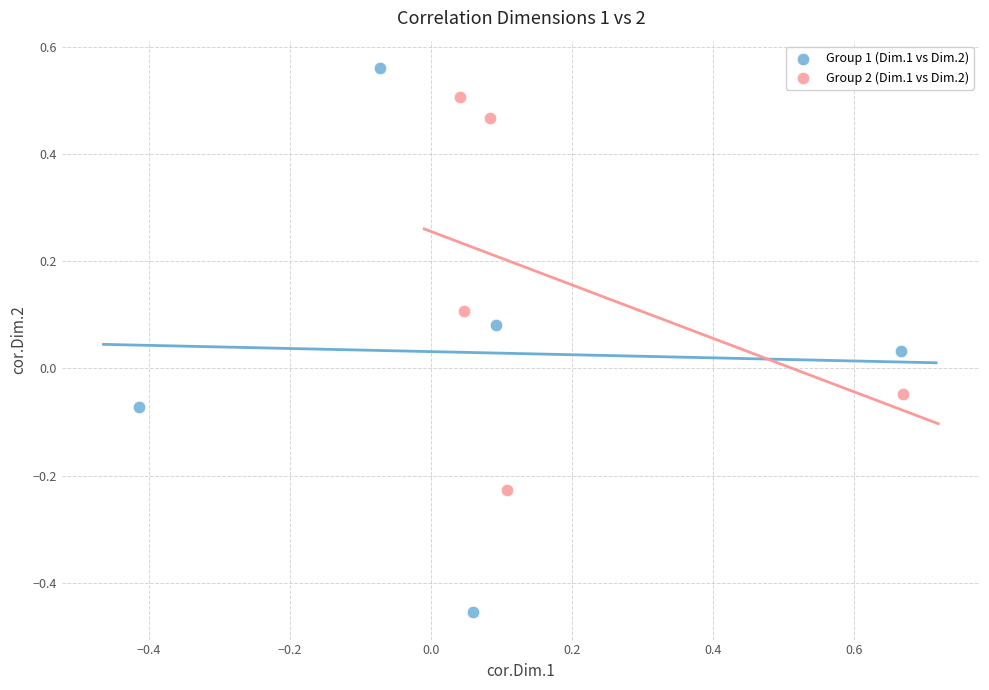

Which series reaches the minimum Y coordinate?

Group 1 (Dim.1 vs Dim.2)